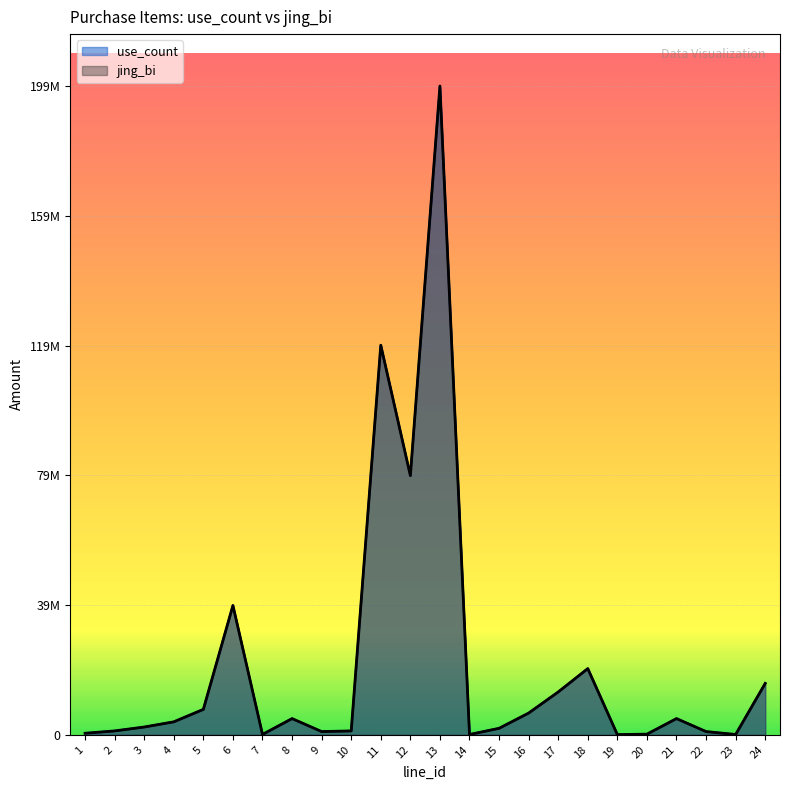

Reading left to right, list all the values displayed in this chart.

use_count: 480000	1200000	2400000	4000000	7840000	39840000	120000	5000000	1000000	1200000	120000000	79840000	199840000	100000	2000000	6700000	13200000	20400000	66000	200000	5000000	1000000	100000	15840000
jing_bi: 480000	1200000	2400000	4000000	7840000	39840000	120000	5000000	1000000	1200000	120000000	79840000	199840000	100000	2000000	6700000	13200000	20400000	66000	200000	5000000	1000000	100000	15840000